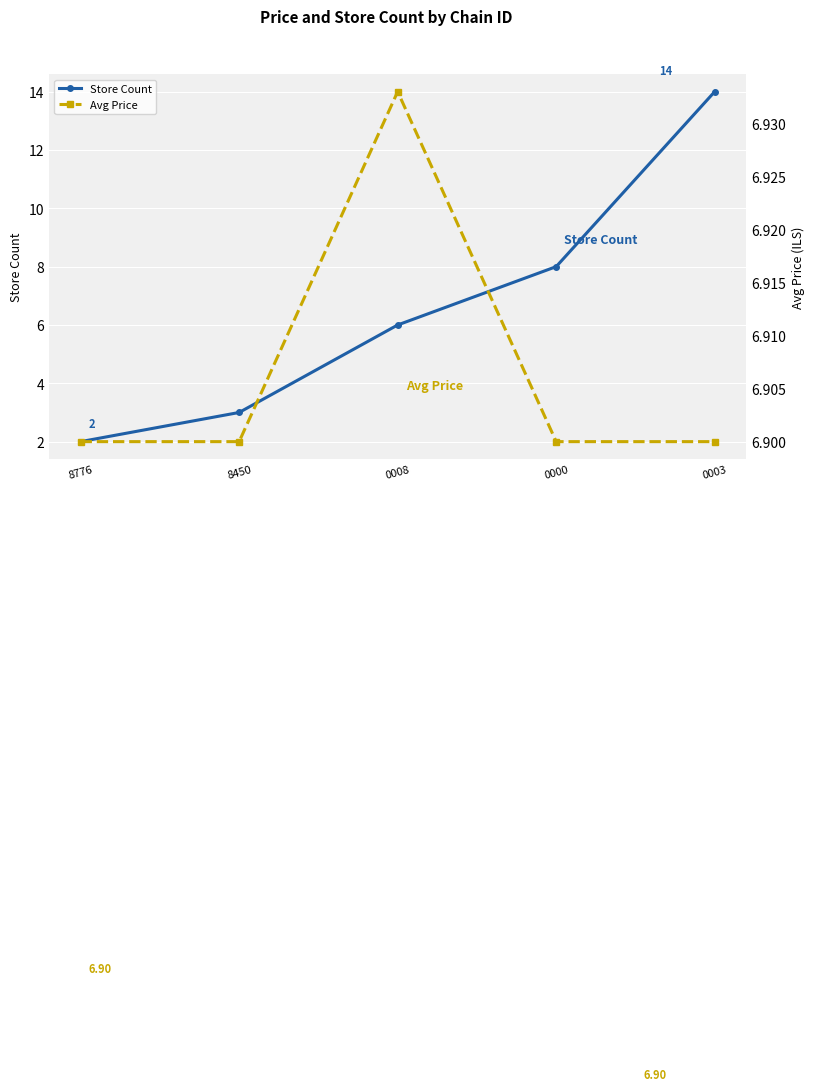

True or false: Store Count has more than 0 interior local peaks.

False